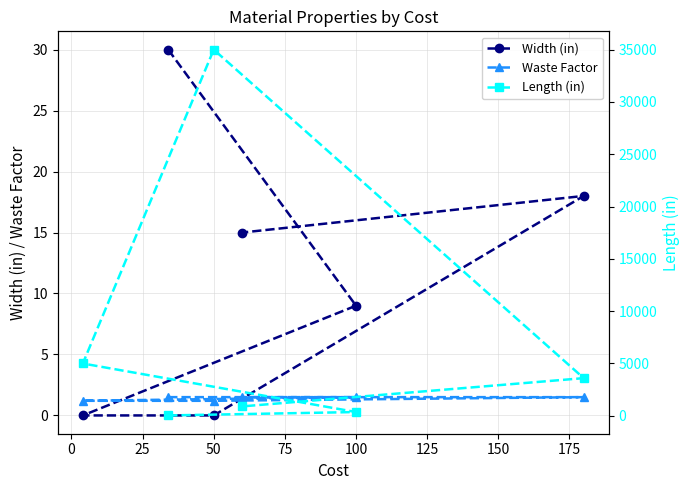

What is the difference between the Waste Factor values at 50 and 100?

0.3